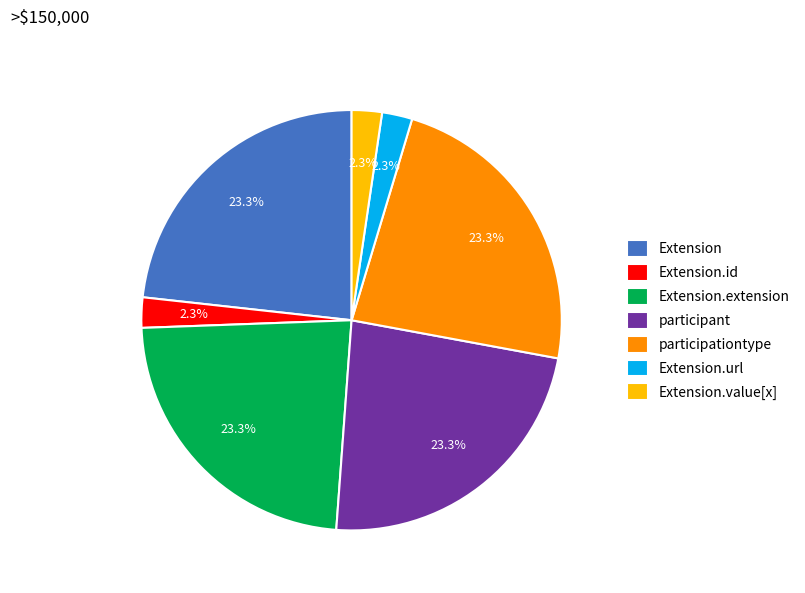

Is there a majority slice in this chart?

No